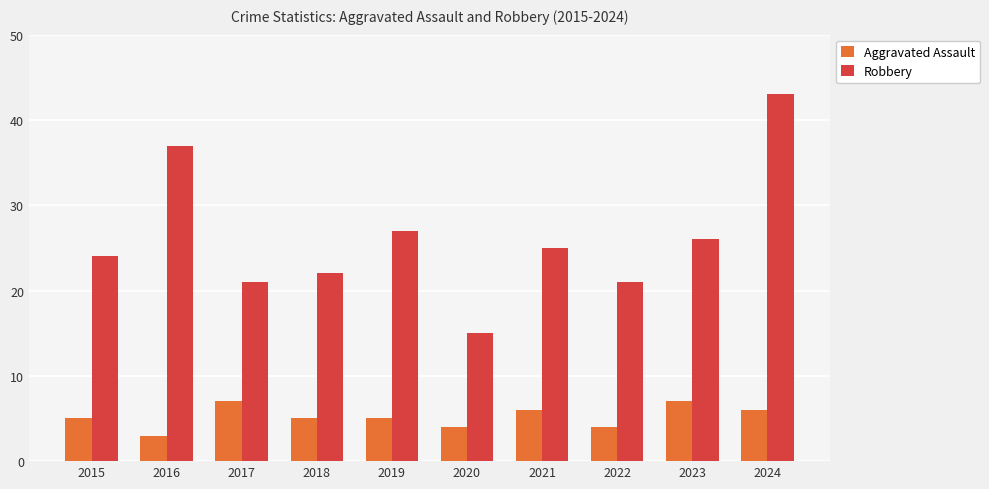

What is the total value across all series at 2017?

28